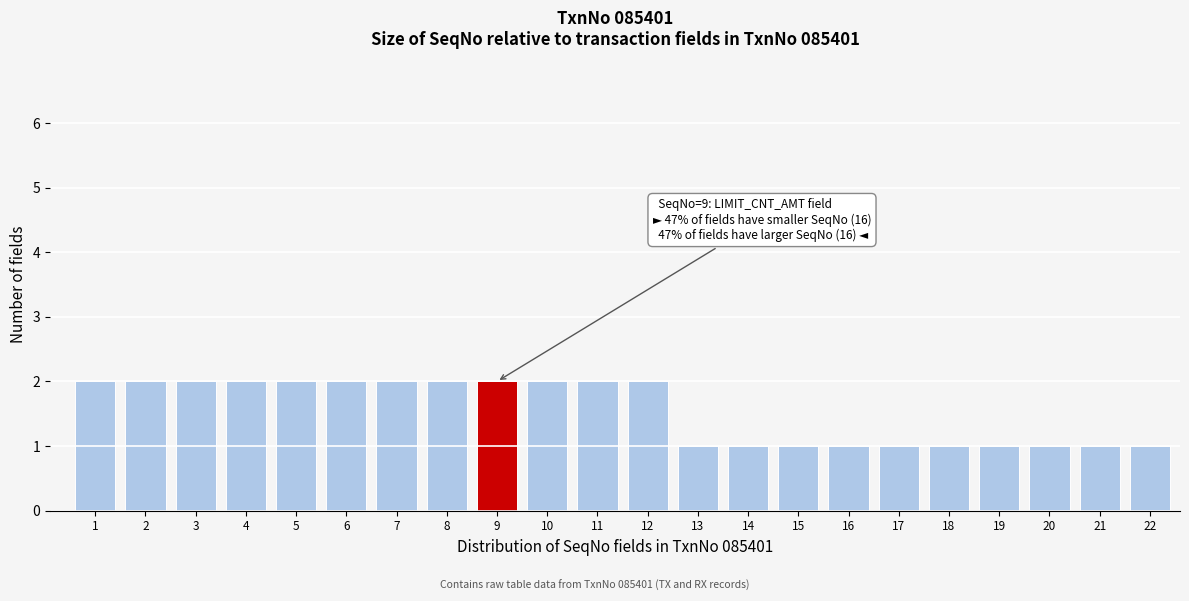

Reading left to right, list all the values displayed in this chart.

1=2	2=2	3=2	4=2	5=2	6=2	7=2	8=2	9=2	10=2	11=2	12=2	13=1	14=1	15=1	16=1	17=1	18=1	19=1	20=1	21=1	22=1